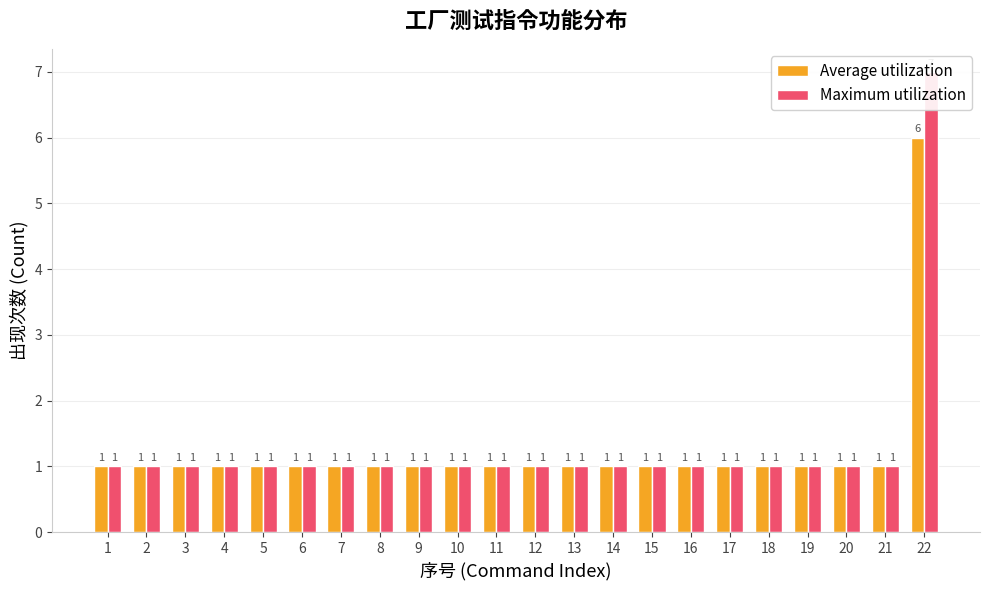

What value does the Maximum utilization series have at 18?

1